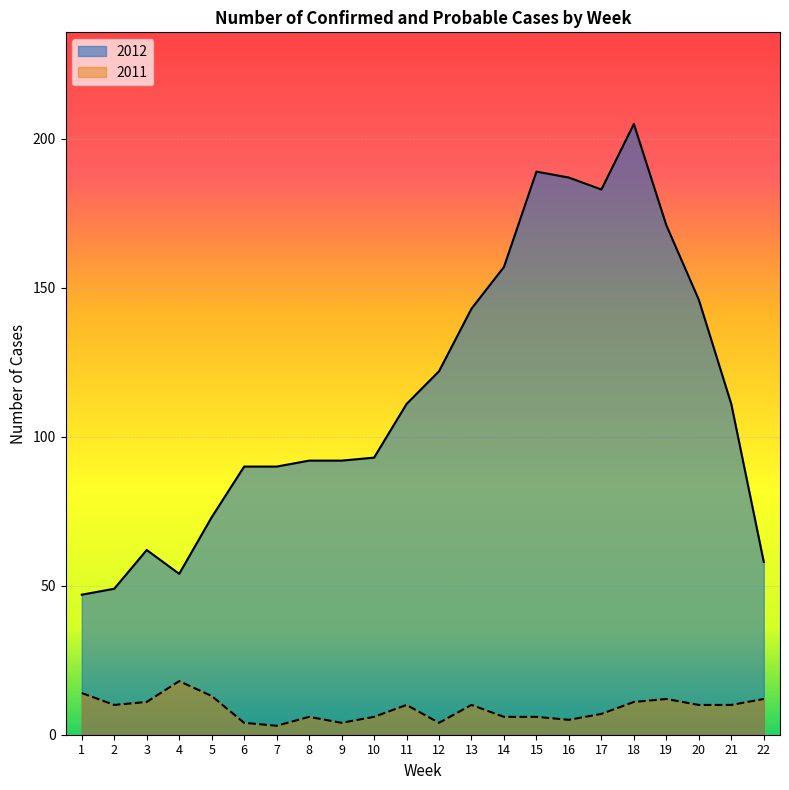

What is the sum of the 2012 values at 4 and 15?

243